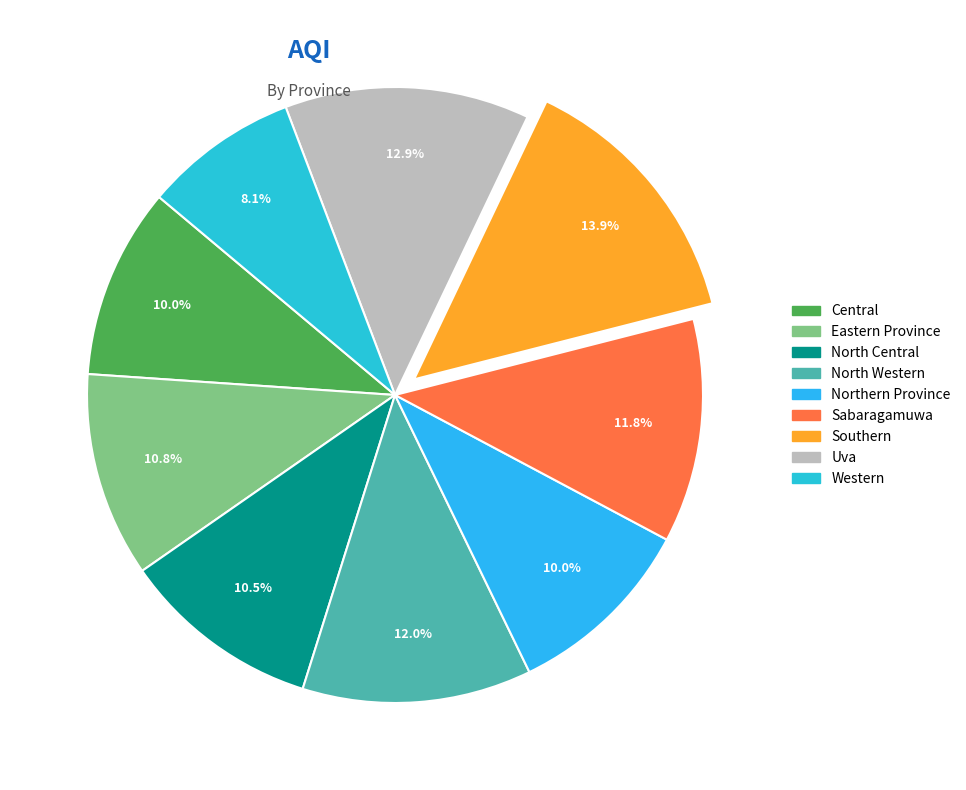

Does Uva represent more than half of the total?

No